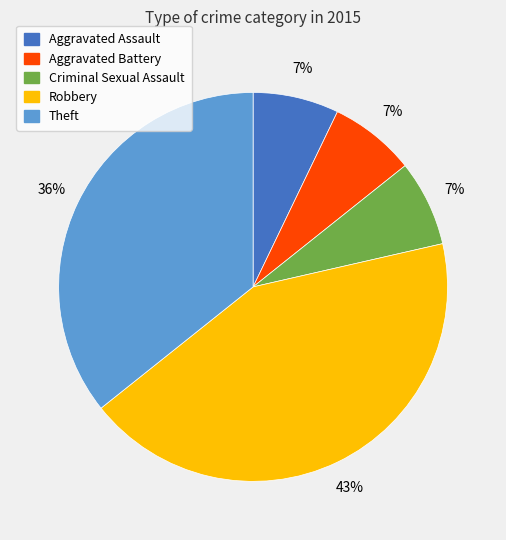

Which has a higher value, Theft or Aggravated Battery?

Theft